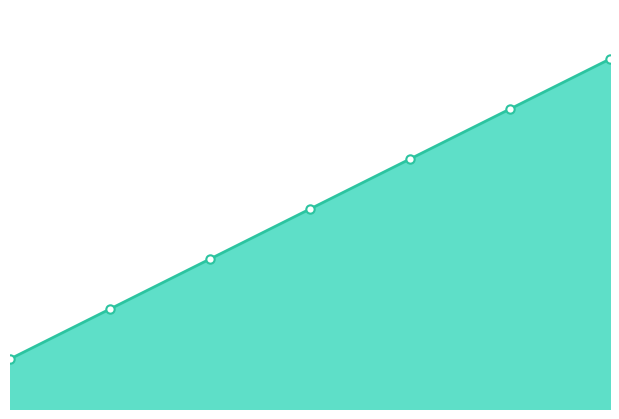

Reading left to right, list all the values displayed in this chart.

1	2	3	4	5	6	7